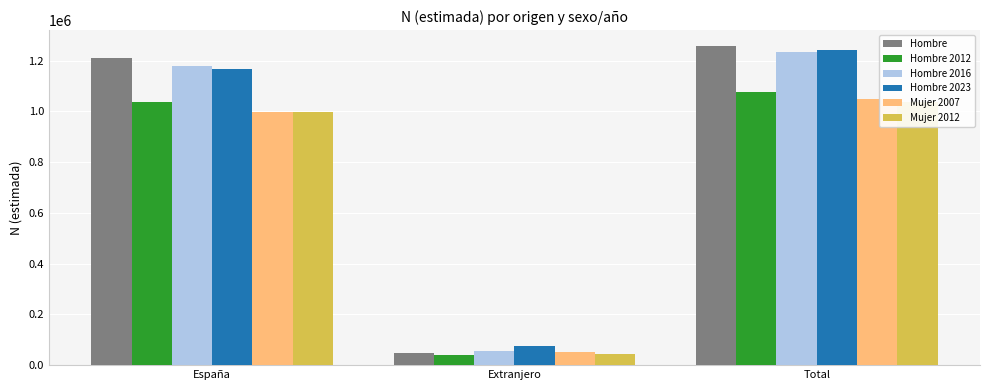

Rank the series by their maximum value, from highest to lowest.

Hombre, Hombre 2023, Hombre 2016, Hombre 2012, Mujer 2007, Mujer 2012